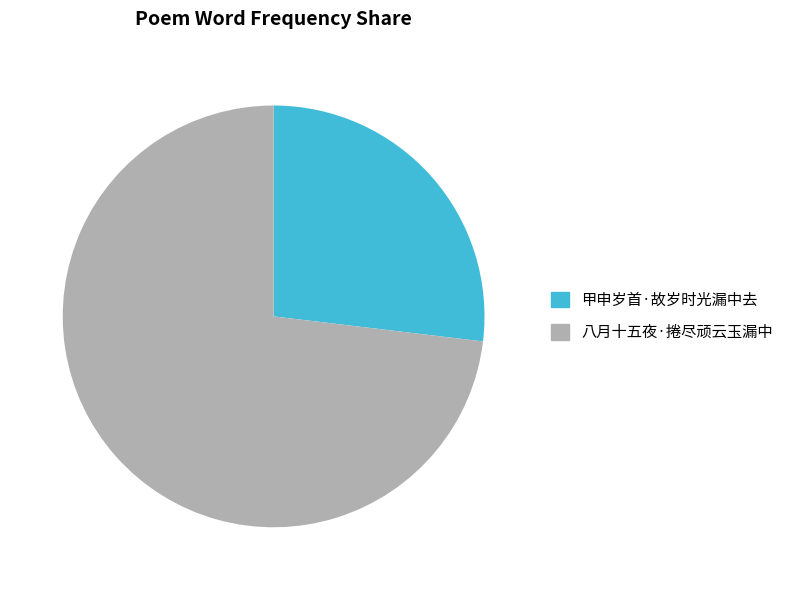

How many segments does this pie chart have?

2